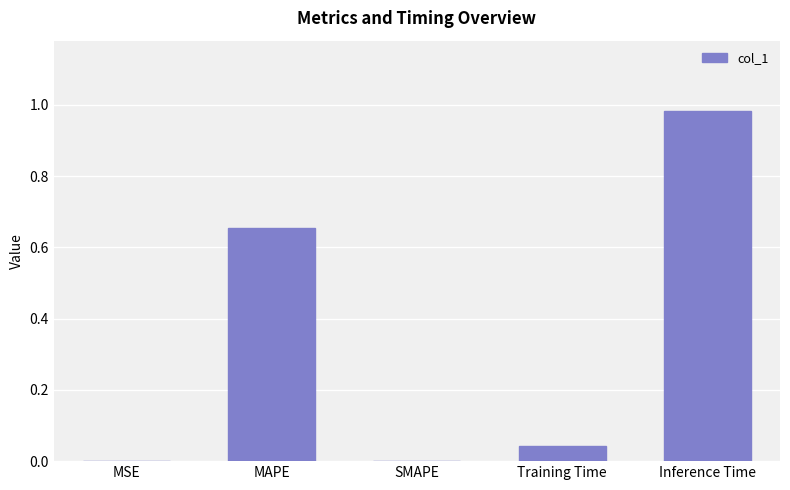

Which label corresponds to the largest value in the chart?

Inference Time